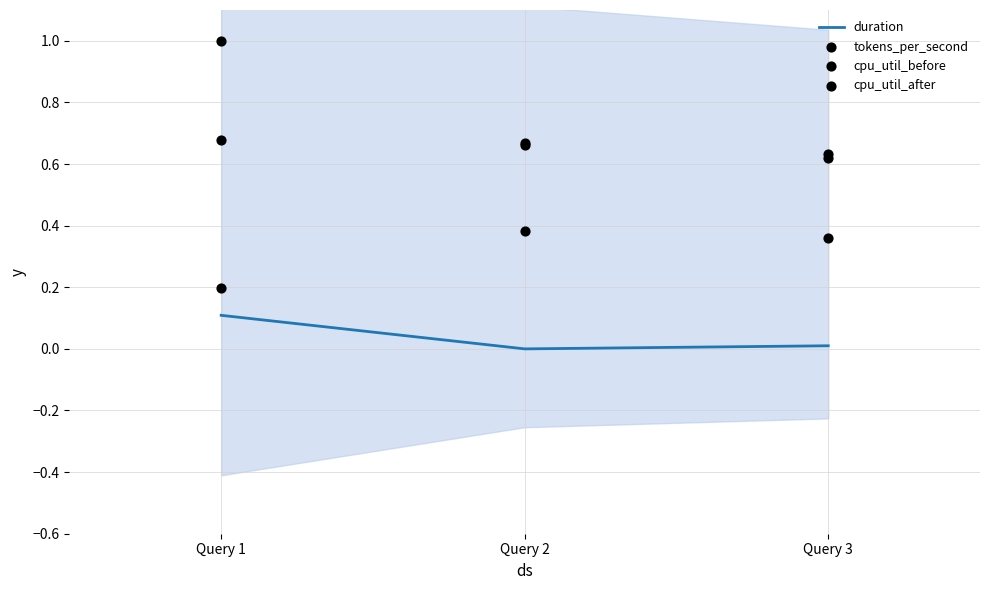

Which series contains the highest Y value?

cpu_util_before